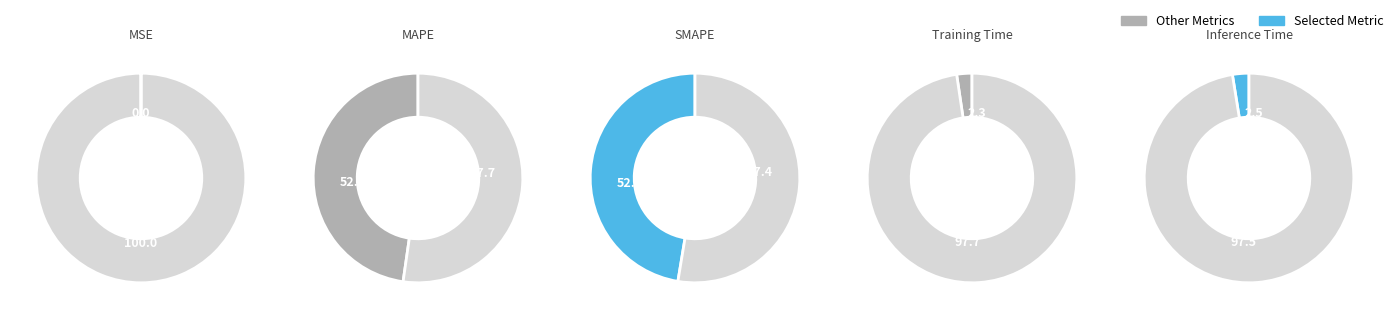

What is the largest slice in the pie chart?

MAPE